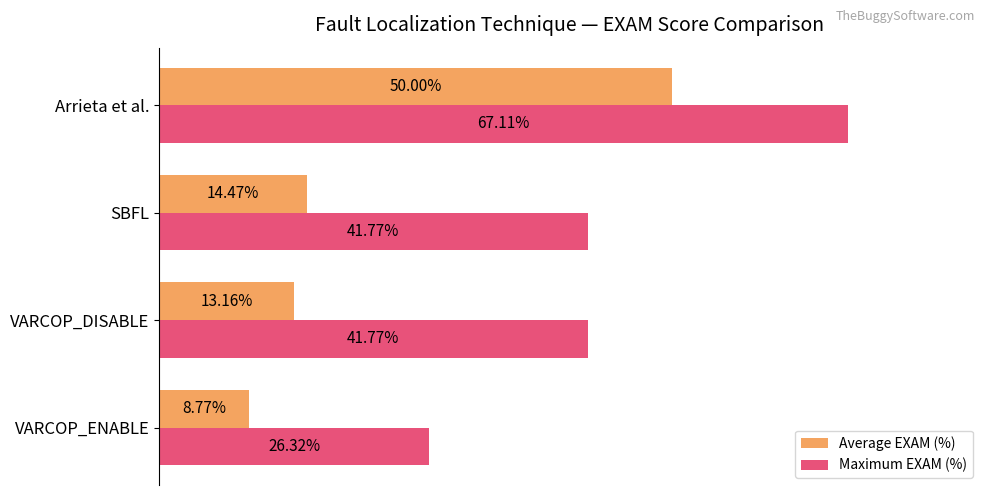

Rank the series at VARCOP_ENABLE from highest to lowest value.

Maximum EXAM (%), Average EXAM (%)